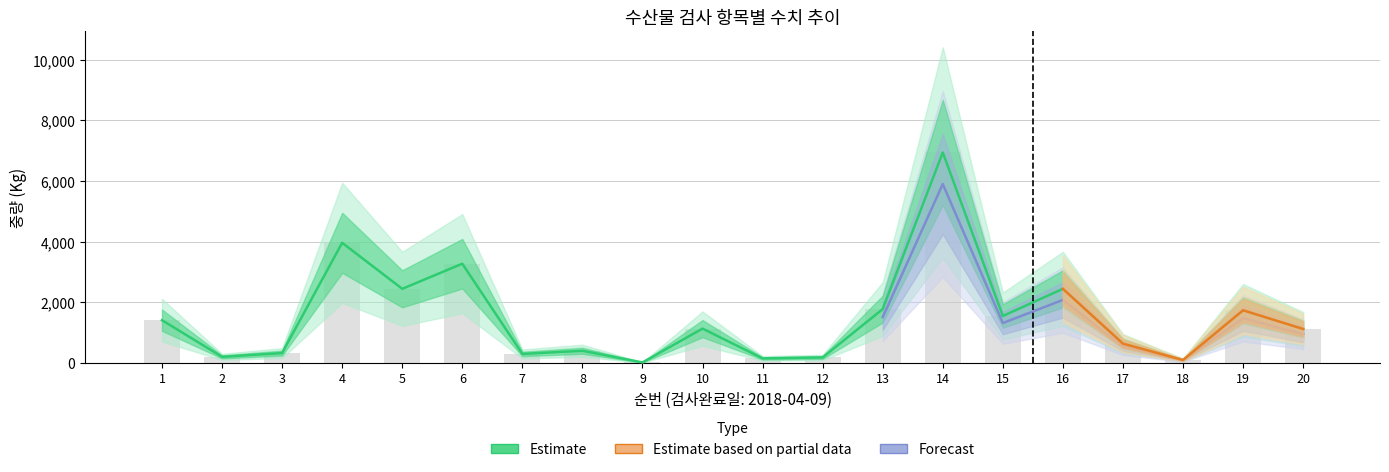

How many bars are there in total?

20